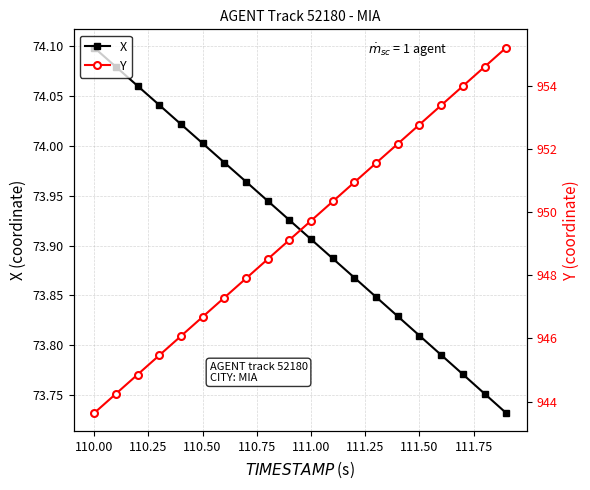

What is the sum of all X values?

1478.3